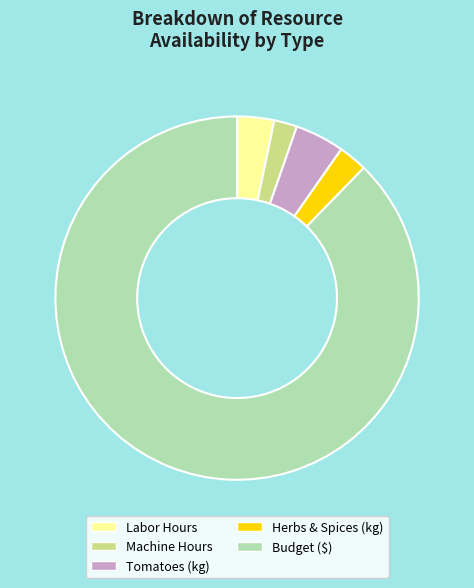

Does any single category account for the majority?

Yes